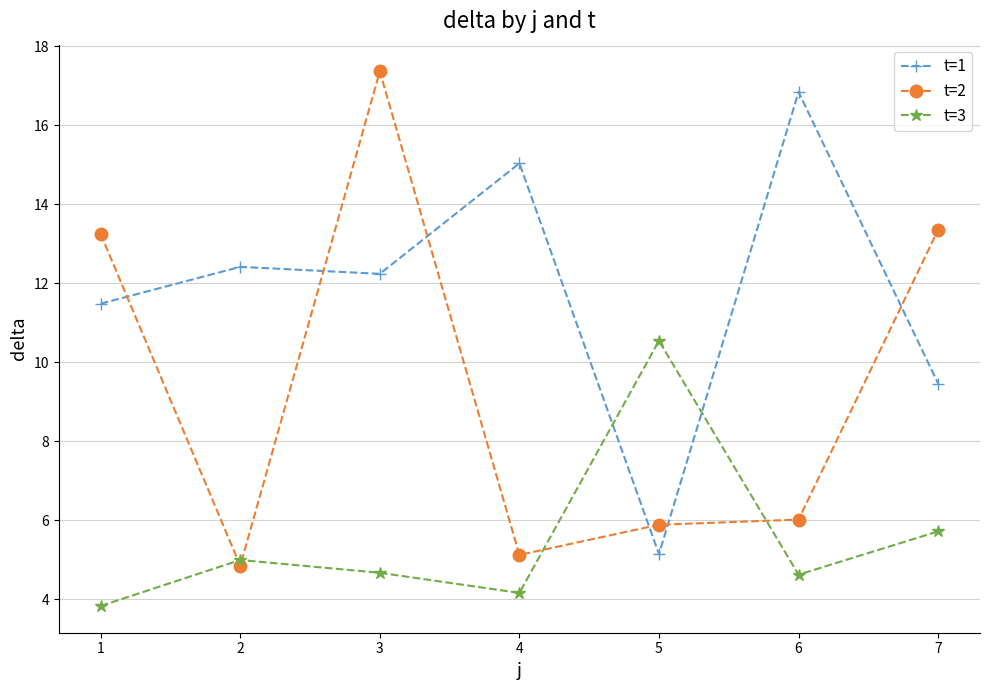

True or false: t=1 has more than 0 interior local peaks.

True